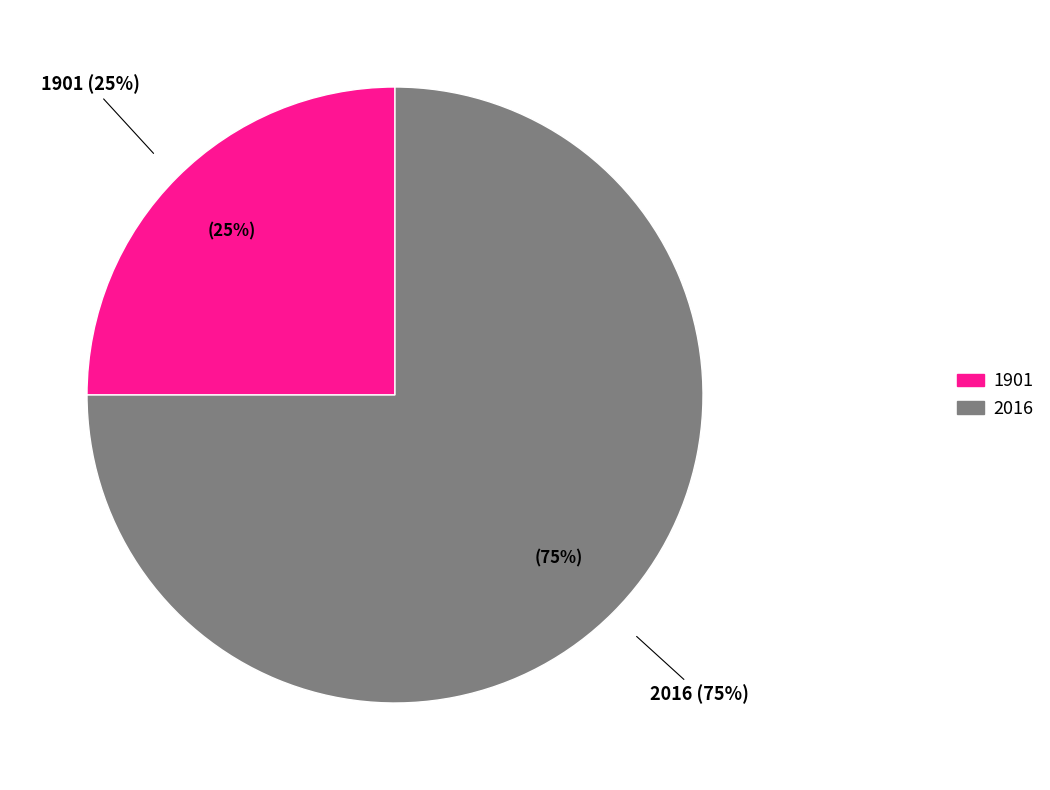

How many segments does this pie chart have?

2